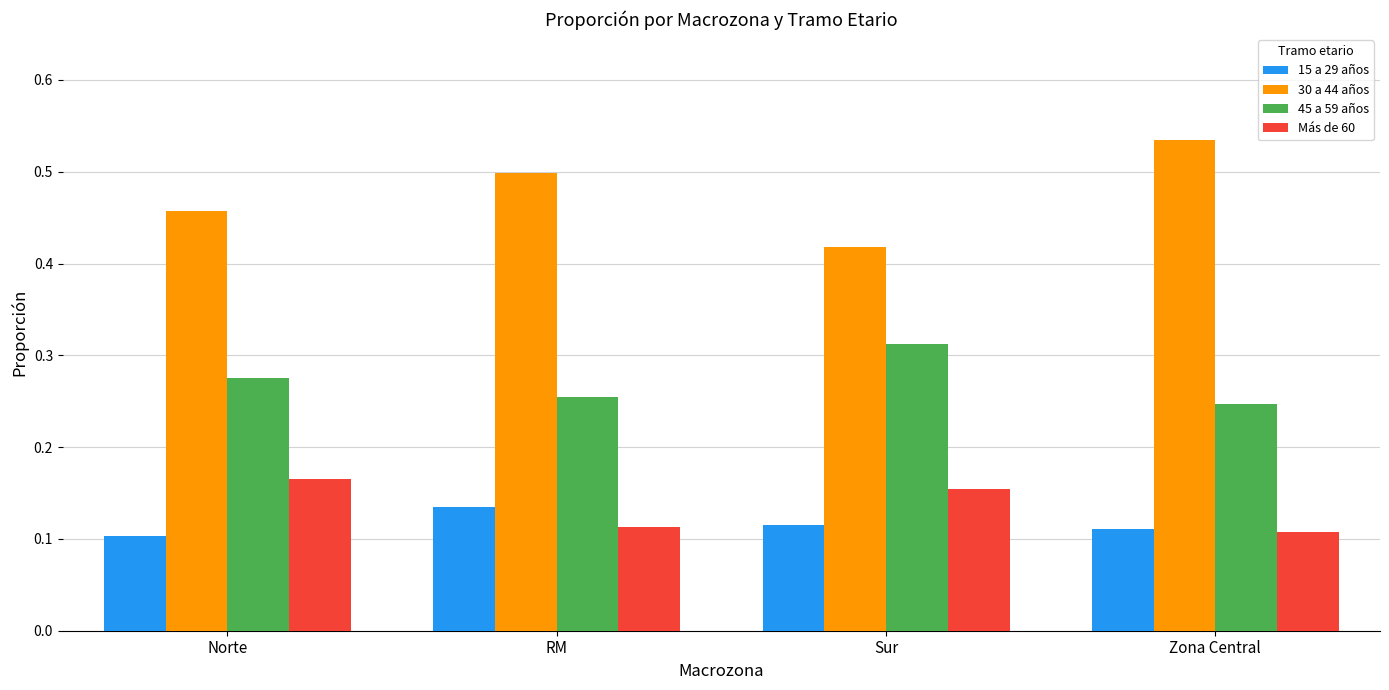

What is the sum of all 30 a 44 años values?

1.9